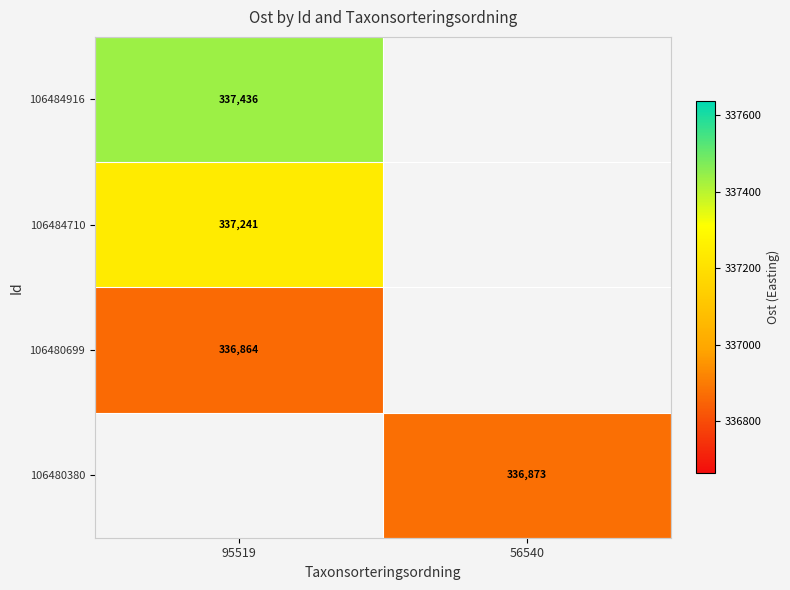

Is the value of 106480699 at 95519 greater than the value of 106480380 at 56540?

No